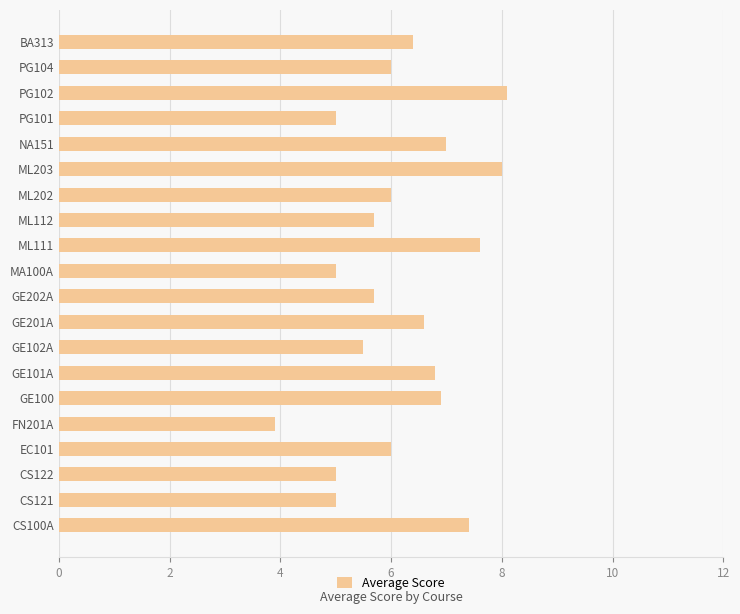

What is the maximum value shown in the chart?

8.1